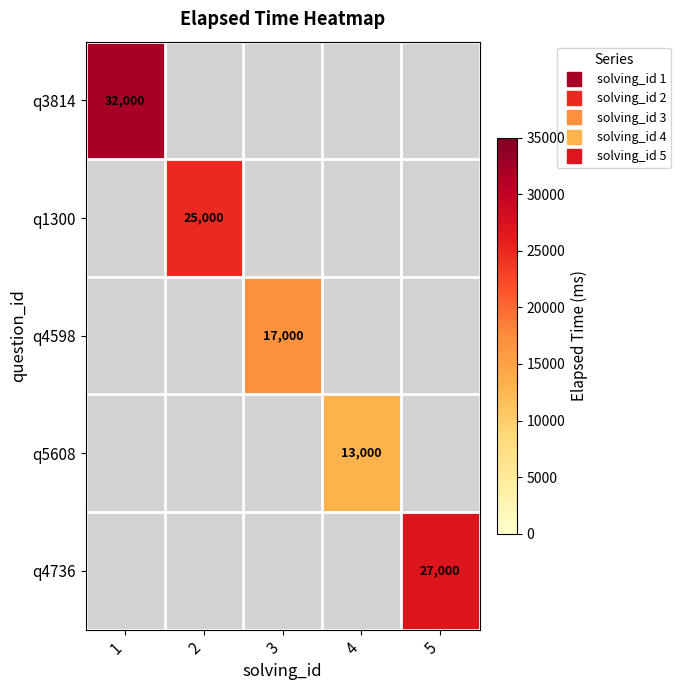

How many positive values does the q5608 series have?

1